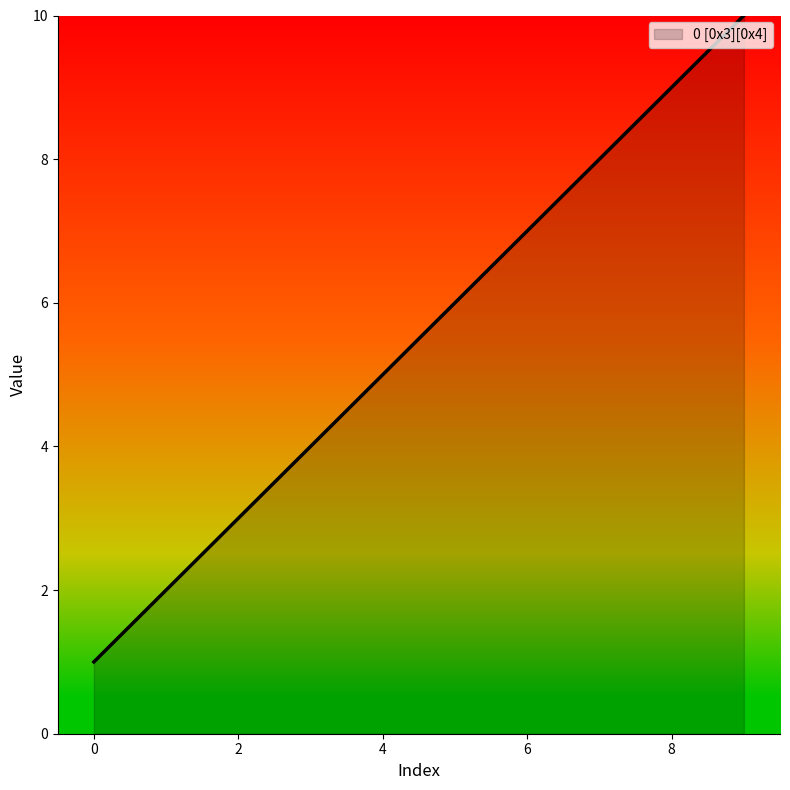

Reading left to right, list all the values displayed in this chart.

1	2	3	4	5	6	7	8	9	10